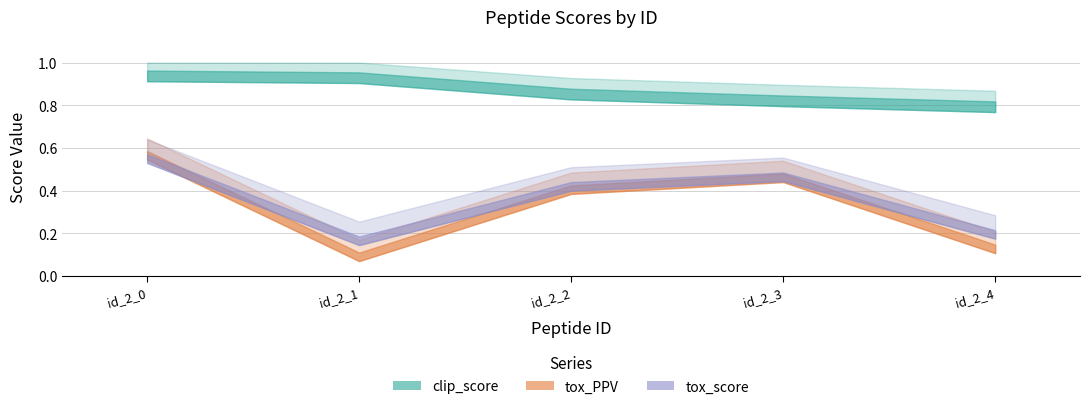

Which series has the largest total across all categories?

clip_score